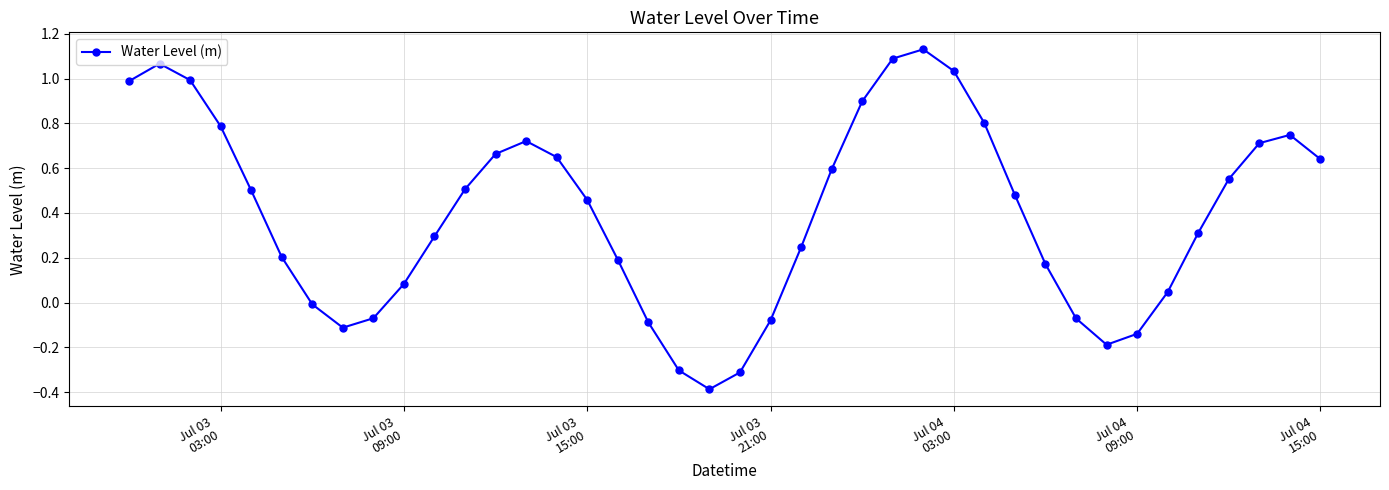

What is the difference between the maximum and minimum values?

1.5